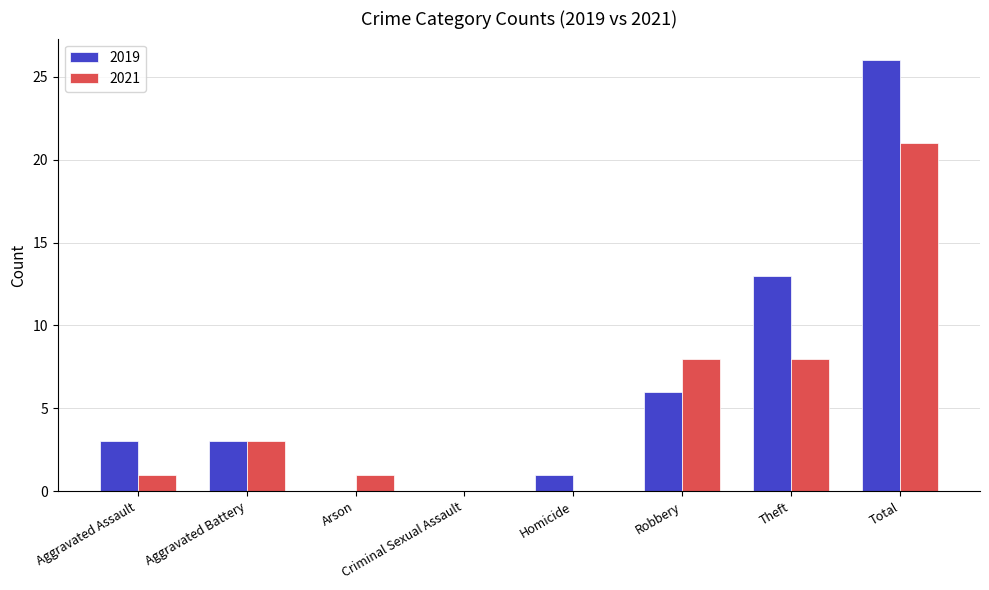

What is the sum of all 2019 values?

52